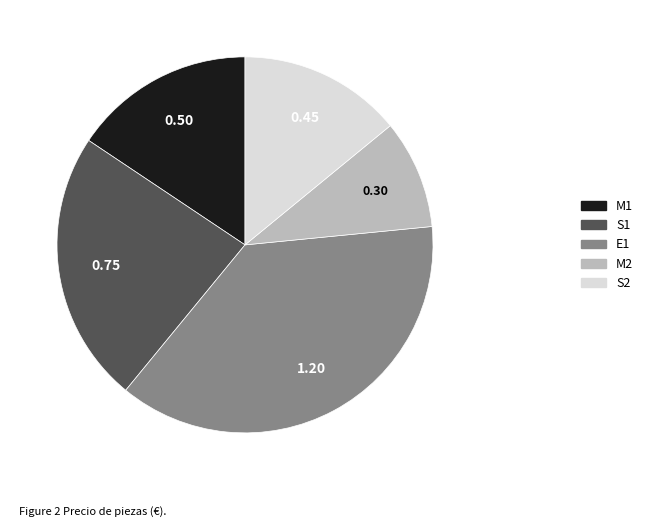

Rank the categories by value from lowest to highest.

M2, S2, M1, S1, E1